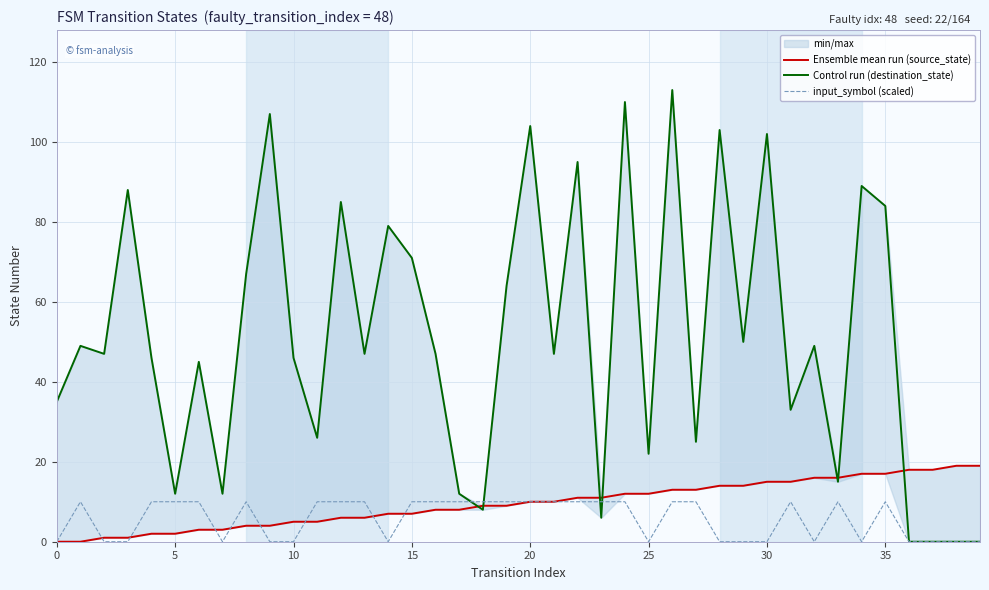

At how many categories does at least one series exceed 112?

1